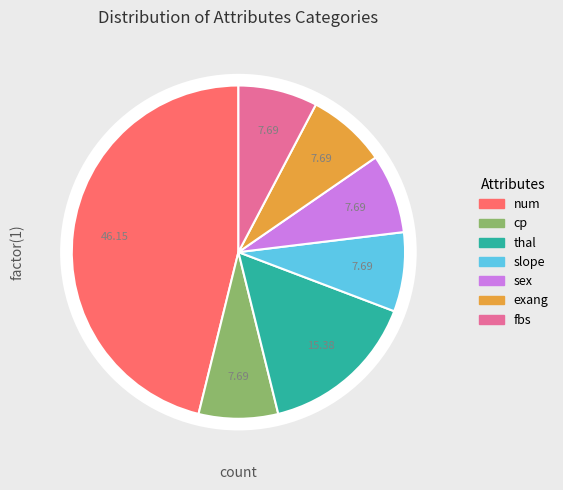

How many segments does this pie chart have?

7